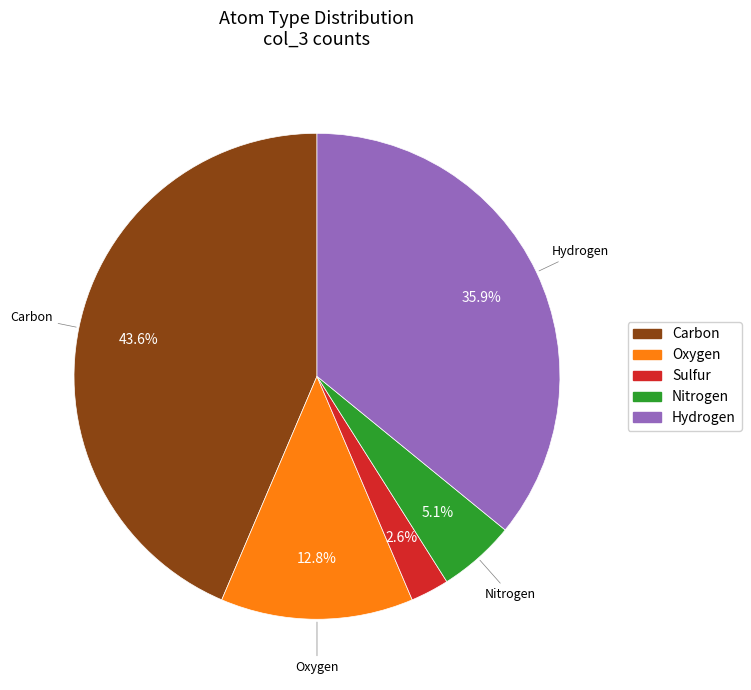

Which slice is the smallest?

Sulfur